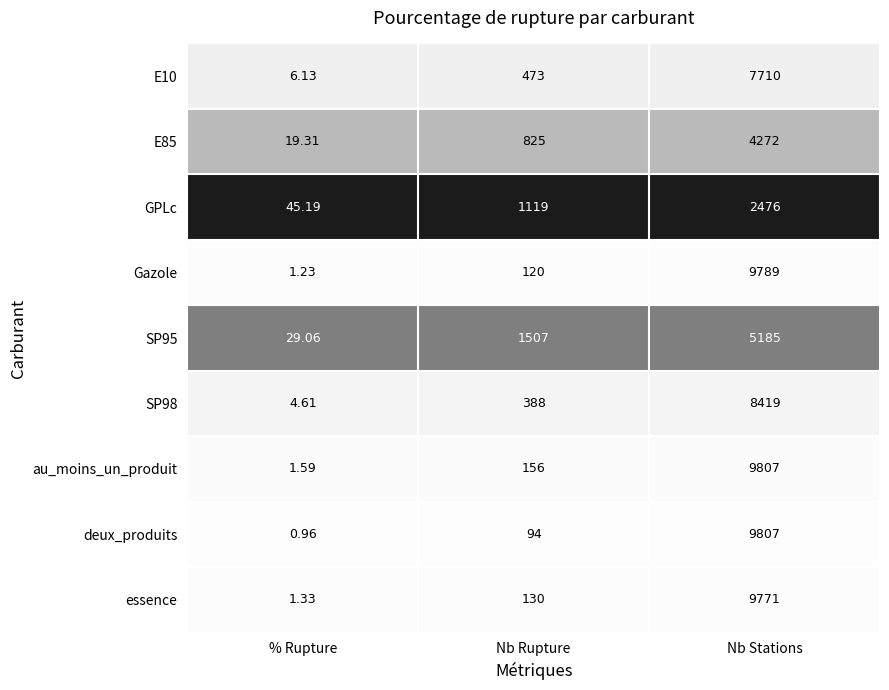

Which series has the largest range (max minus min)?

deux_produits